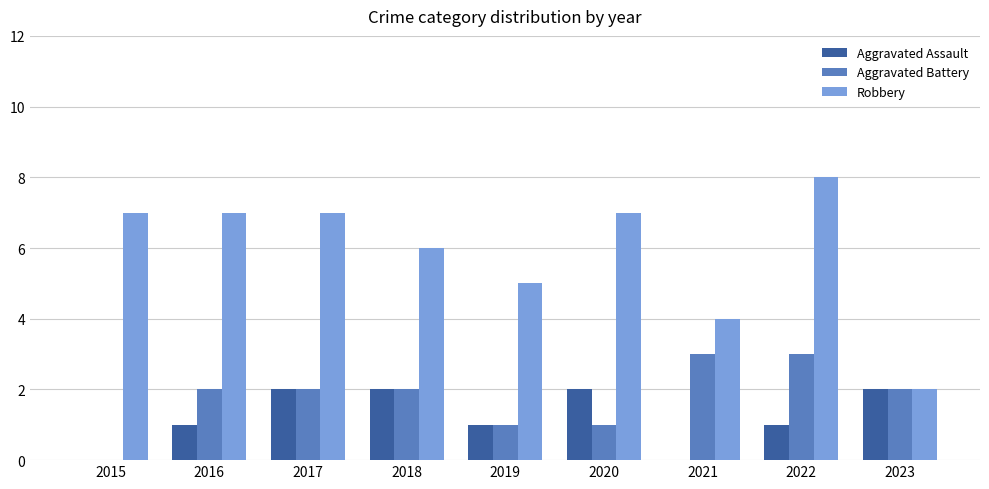

At which category is the sum across all series the highest?

2022